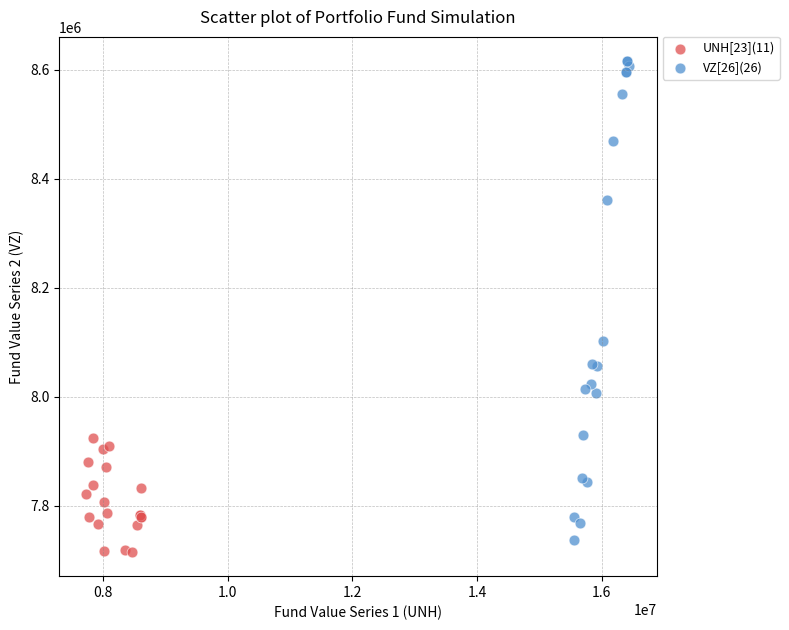

Which series contains the highest Y value?

VZ[26](26)